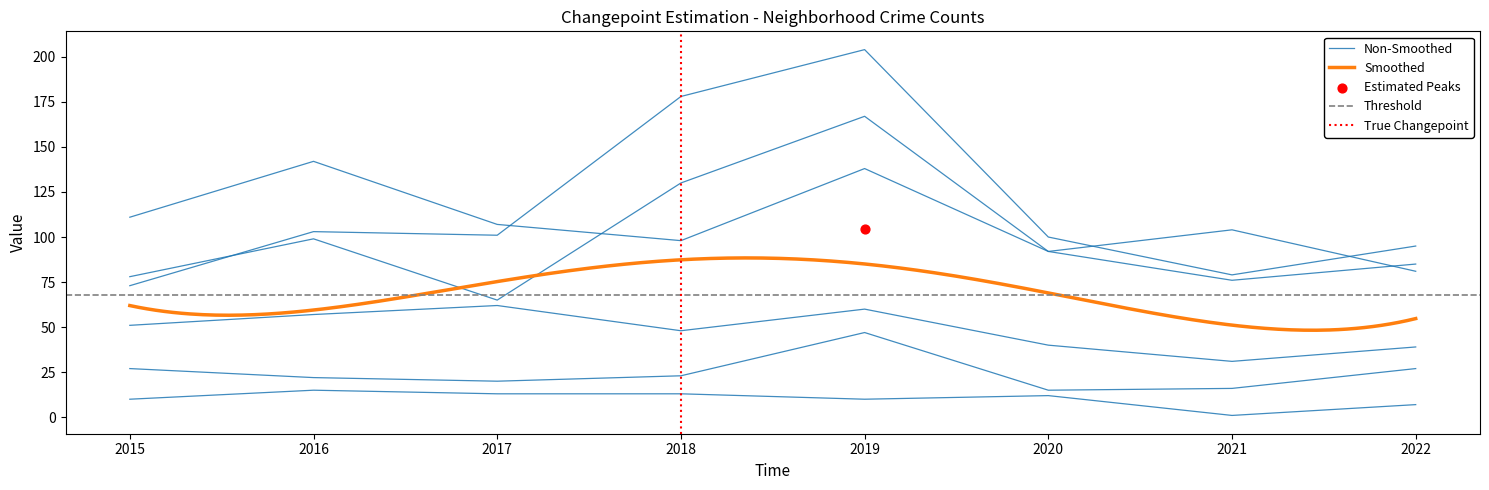

At how many categories does at least one series exceed 141?

3